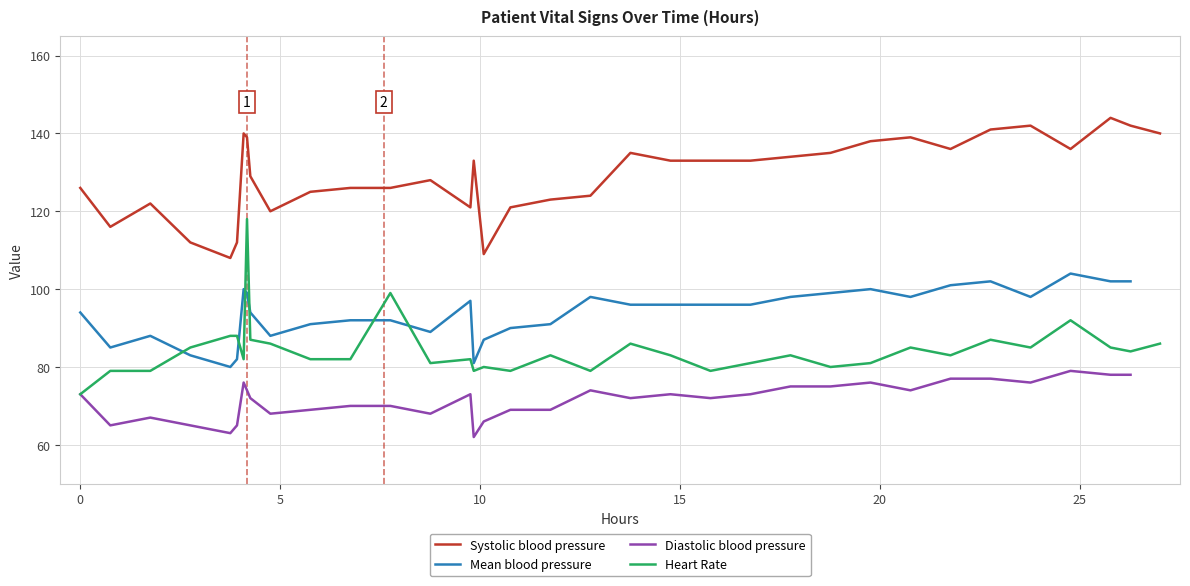

What is the maximum value for Systolic blood pressure?

144